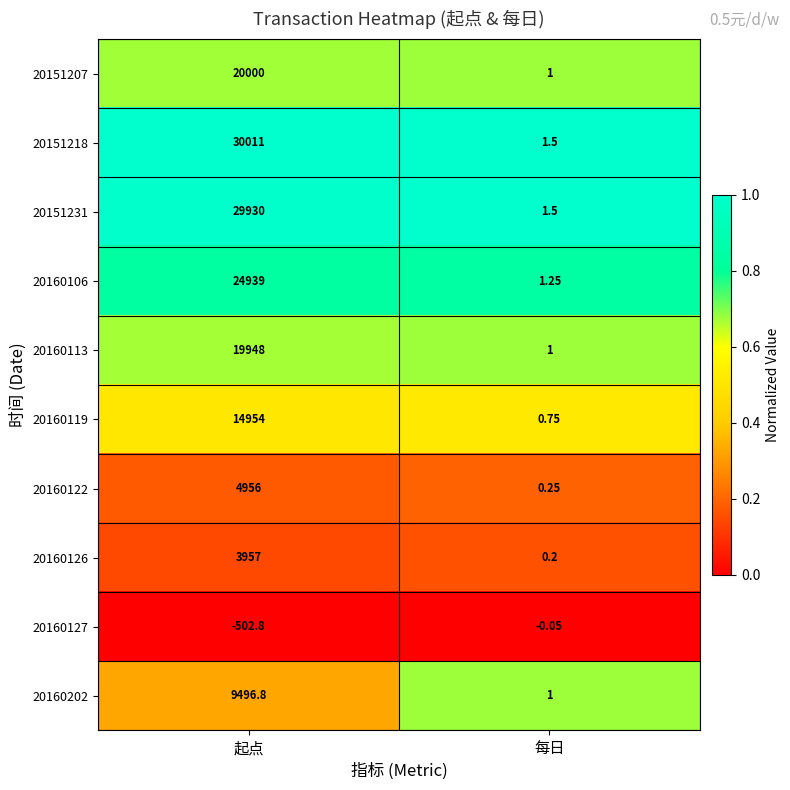

List the labels in order of 20160113 value, smallest first.

每日, 起点